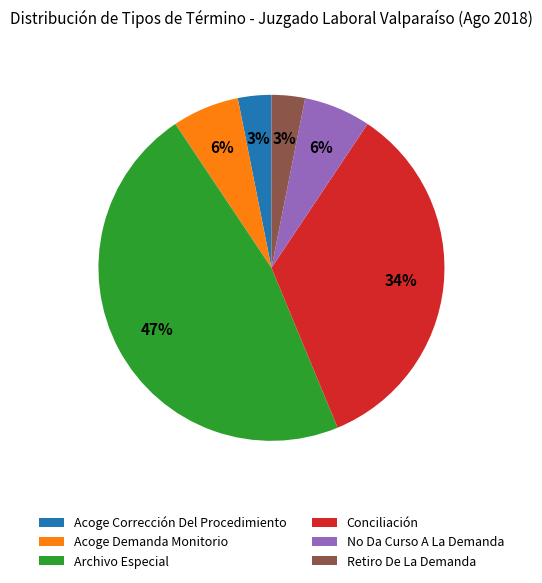

Is it true that Acoge Corrección Del Procedimiento is 3% of the pie?

True